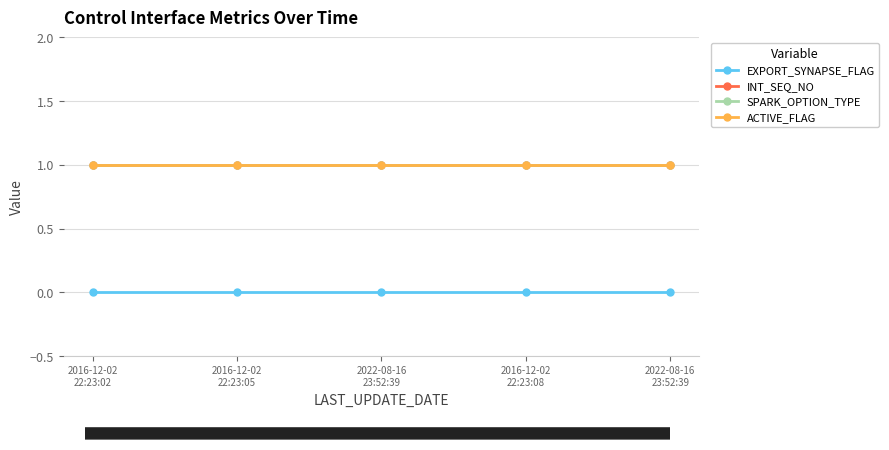

Is this an area chart (filled region under the line)?

No